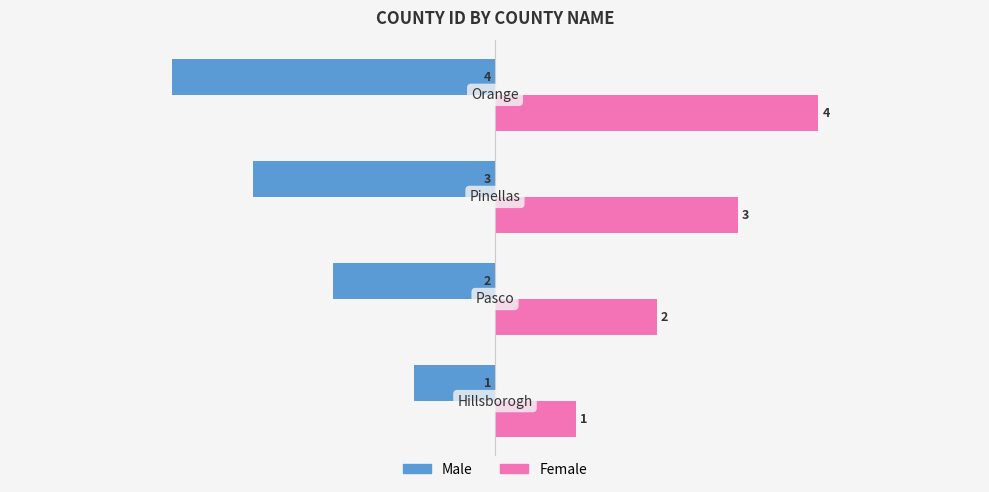

What is the smallest value displayed?

-4